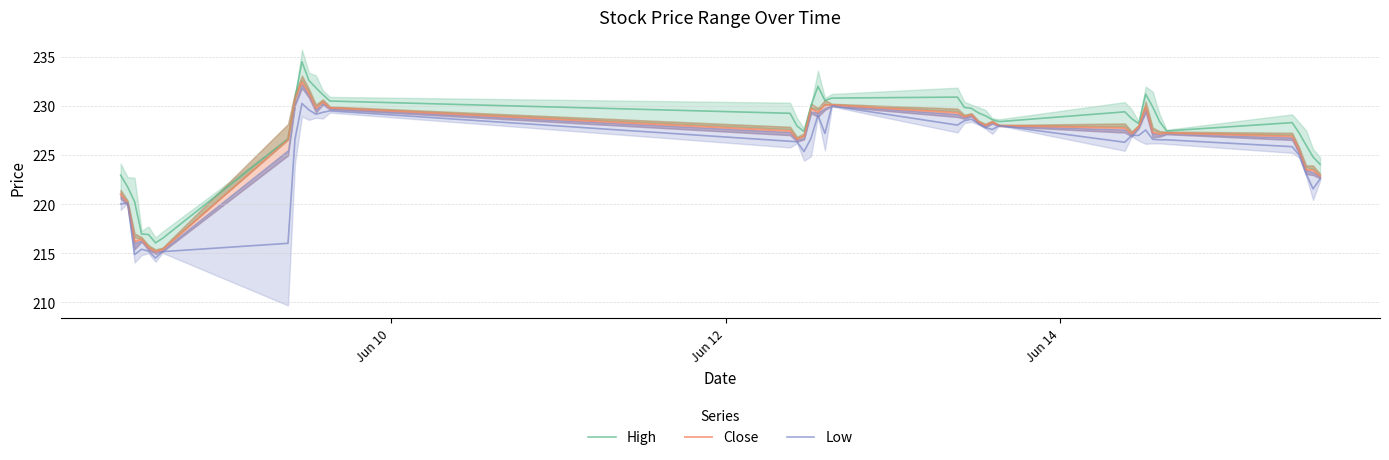

Does the chart display data point markers on the line(s)?

No